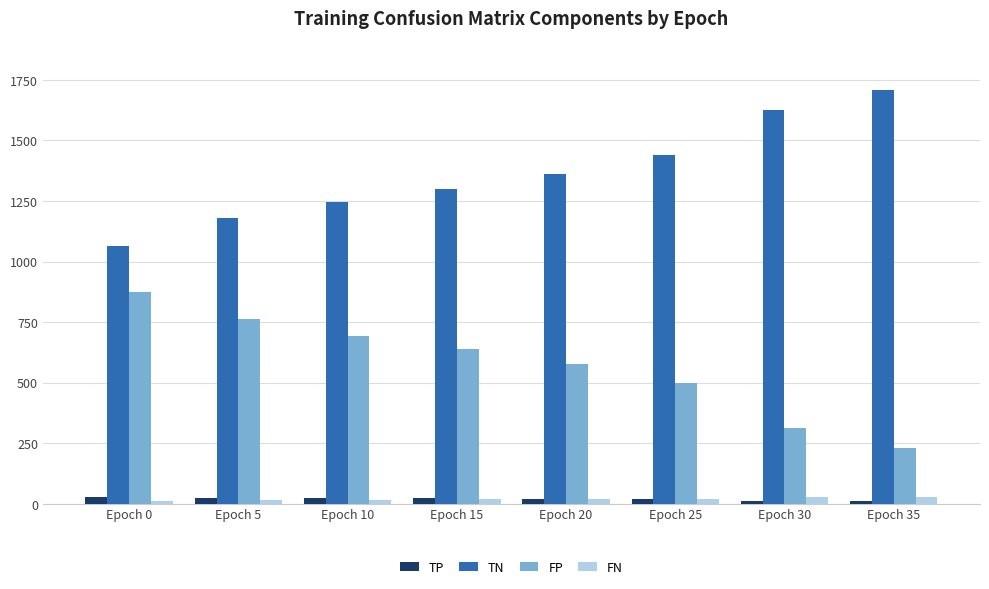

What is the approximate value of FP at Epoch 5?

761